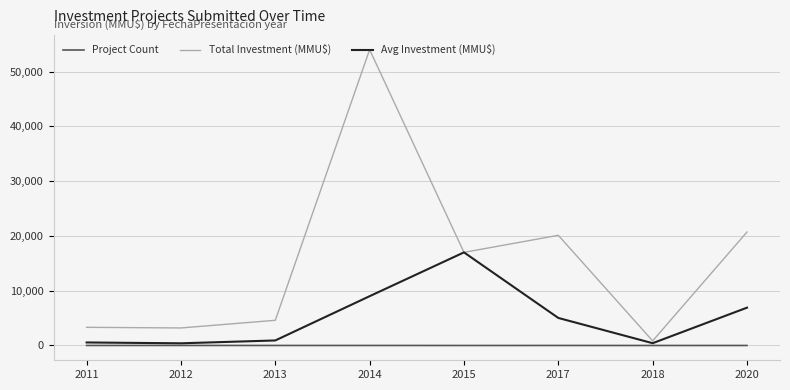

Which series has the largest range (max minus min)?

Total Investment (MMU$)